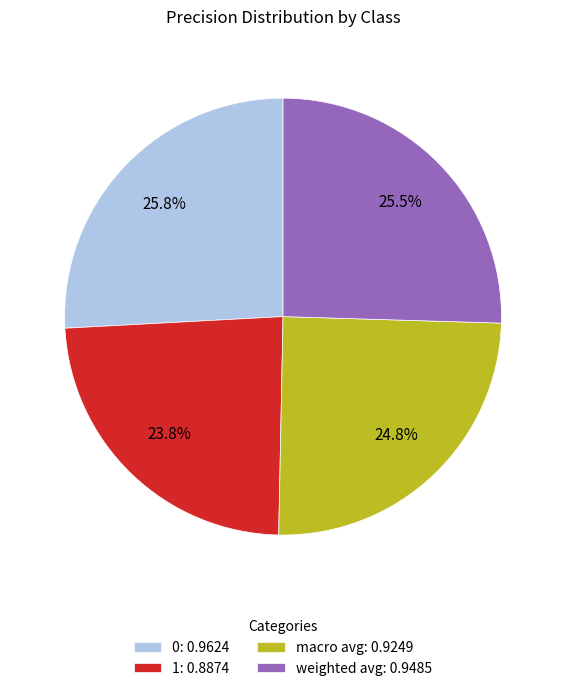

Is it true that 0 is 37% of the pie?

False